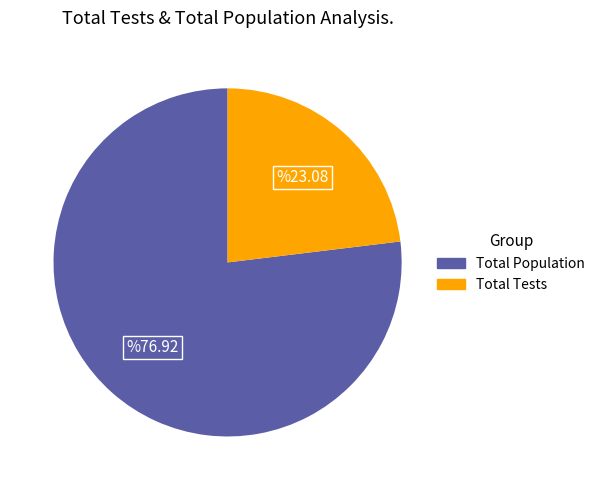

The Total Tests slice represents 18% of the pie. True or false?

False